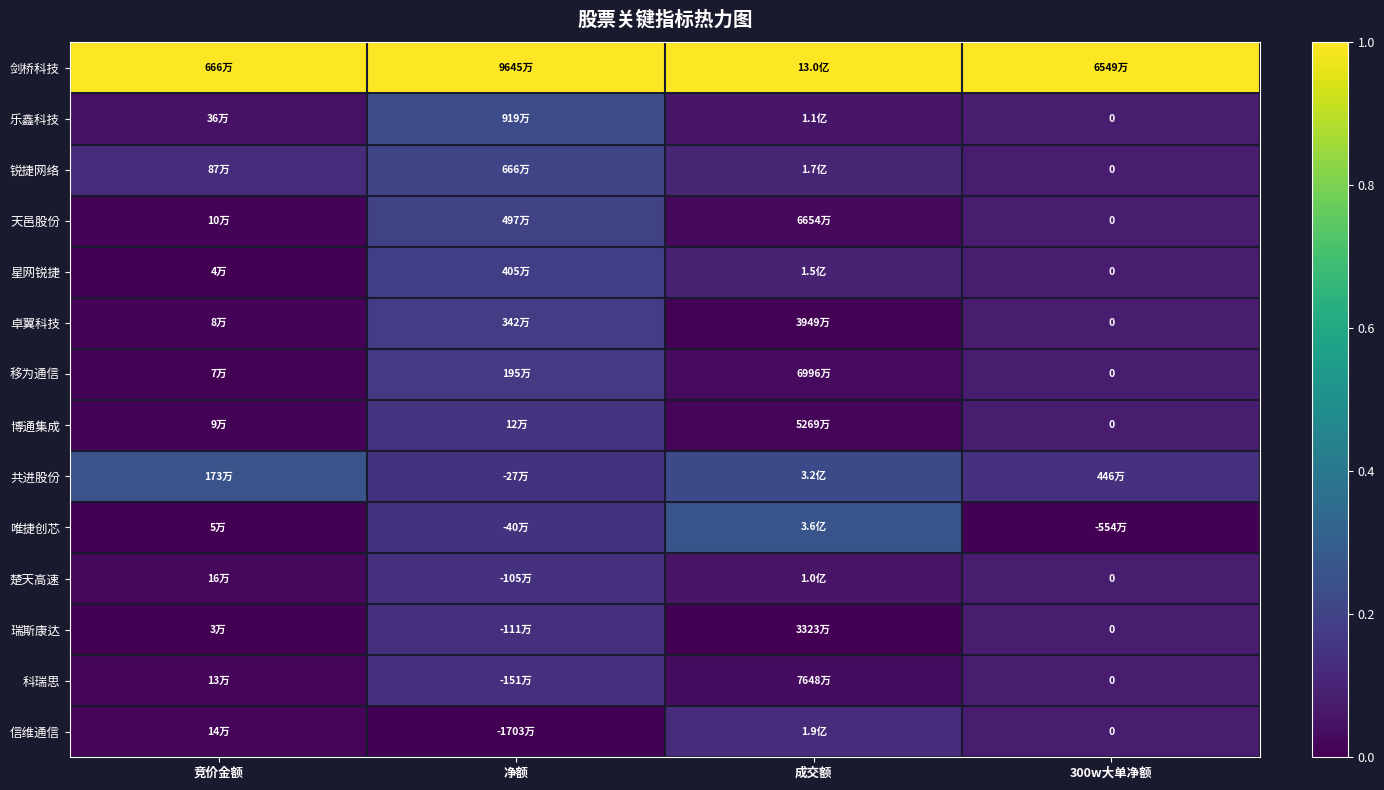

What is the greatest value displayed?

1.0